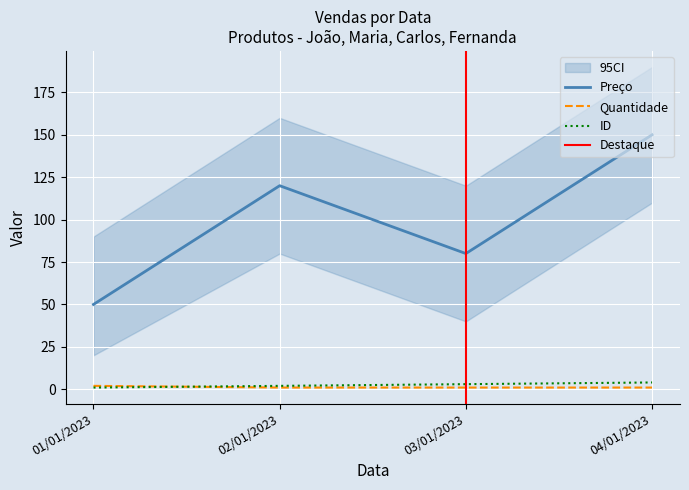

Rank the series at 02/01/2023 from lowest to highest value.

Quantidade, ID, Preço